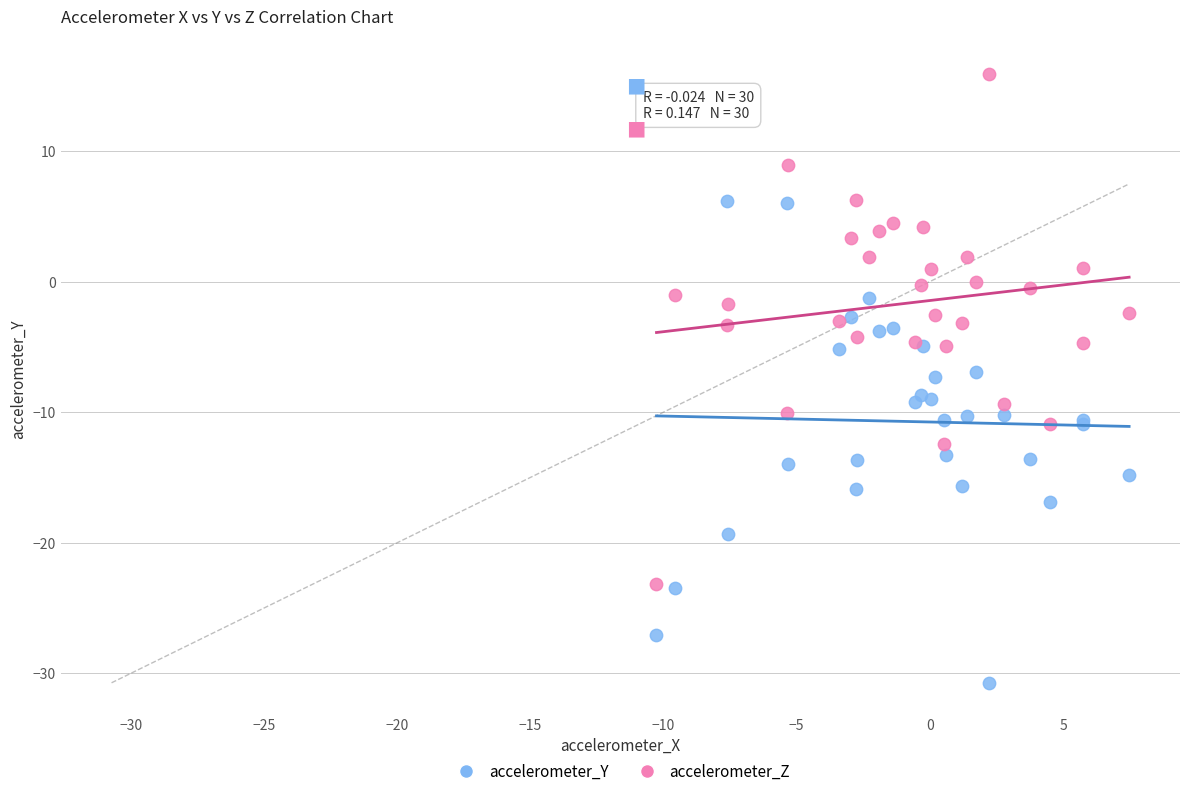

What is the X range (max minus min) for the scatter plot?

17.7